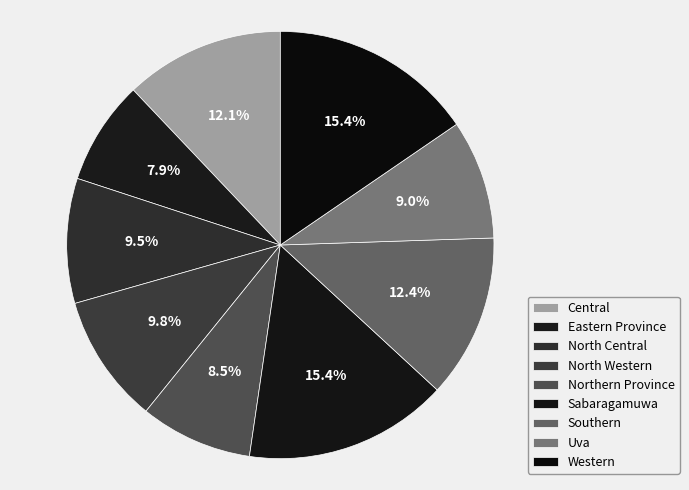

What percentage is the North Western slice, to the nearest percent?

10%